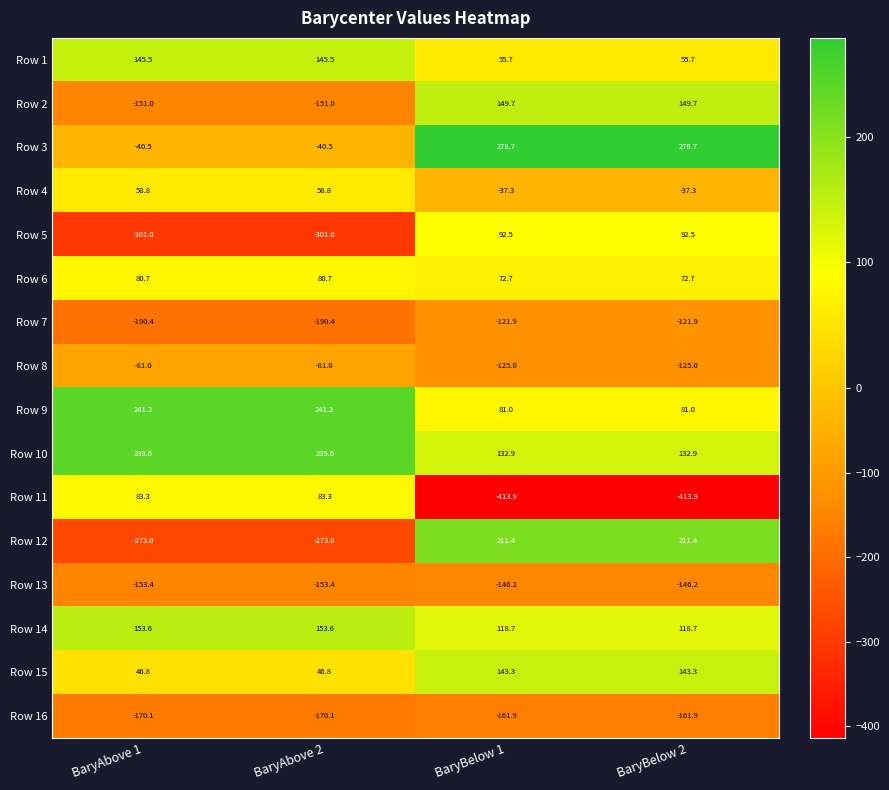

What is the greatest value displayed?

278.7